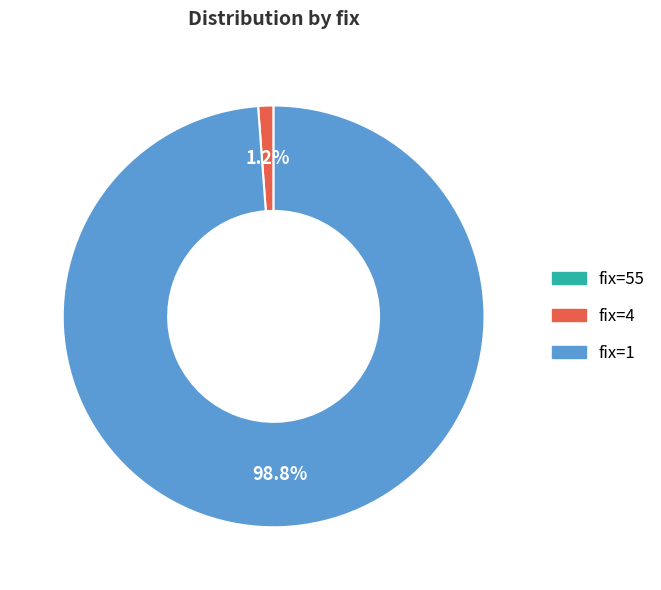

What is the largest slice in the pie chart?

fix=1